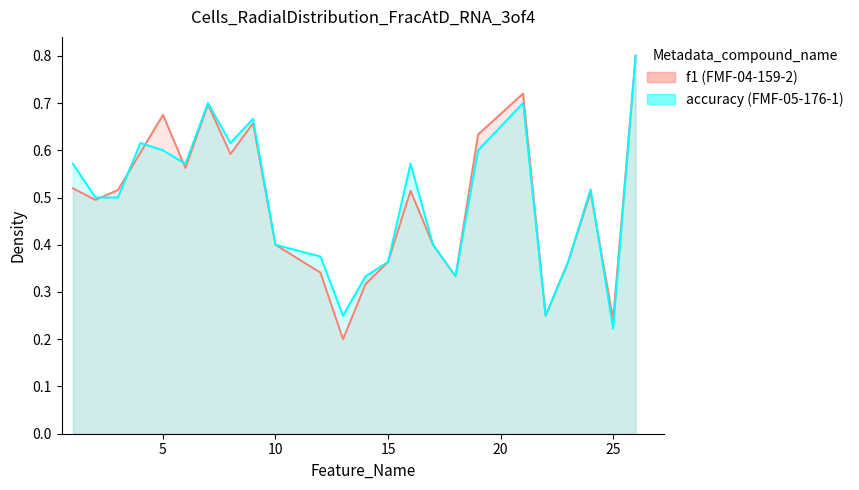

Which series has the widest spread of values?

f1